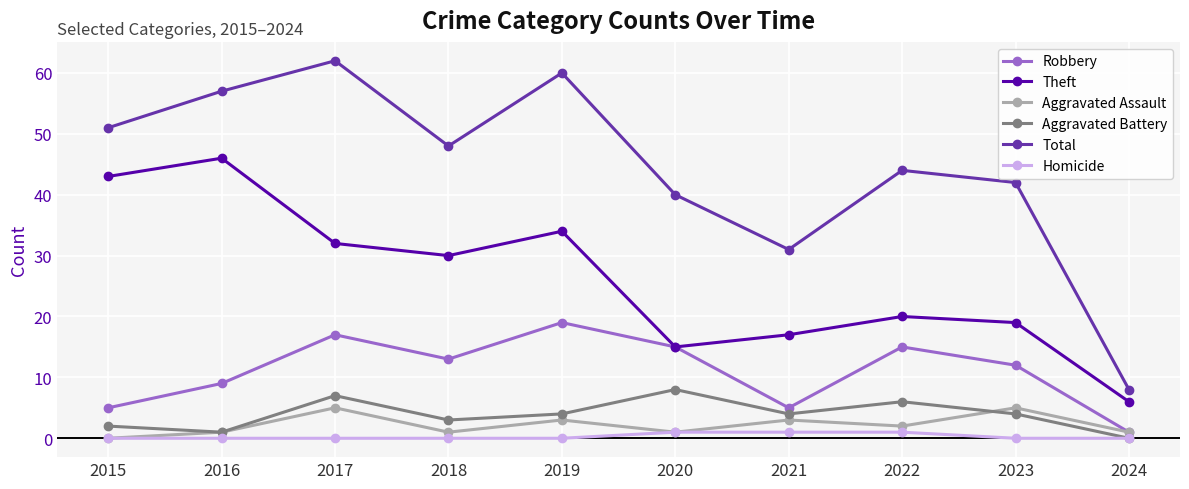

List the series in order of their peak value, highest first.

Total, Theft, Robbery, Aggravated Battery, Aggravated Assault, Homicide